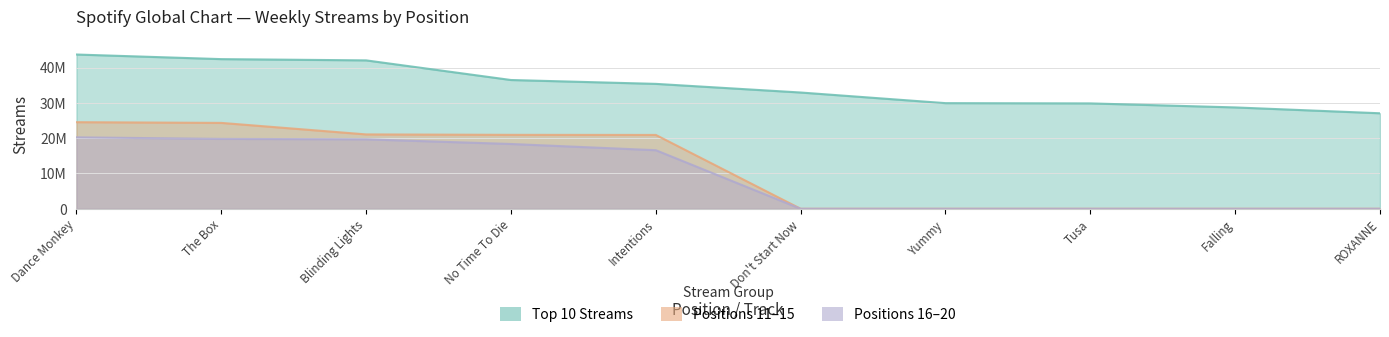

At how many categories does at least one series exceed 5435695?

10